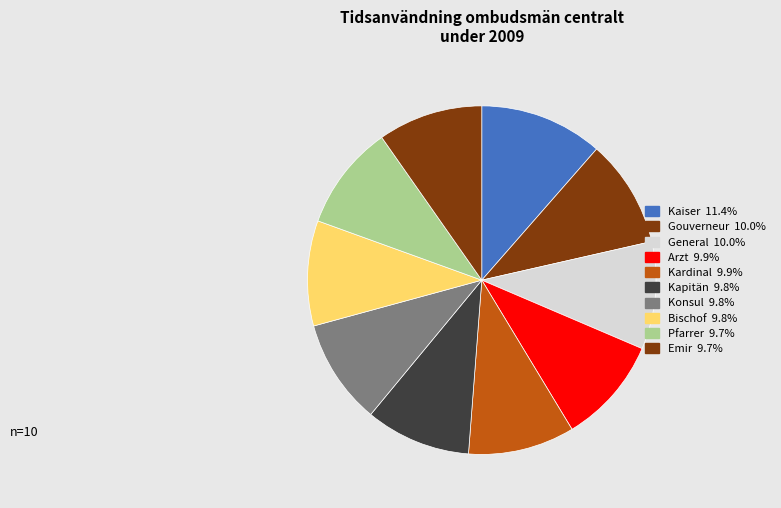

Is there a majority slice in this chart?

No